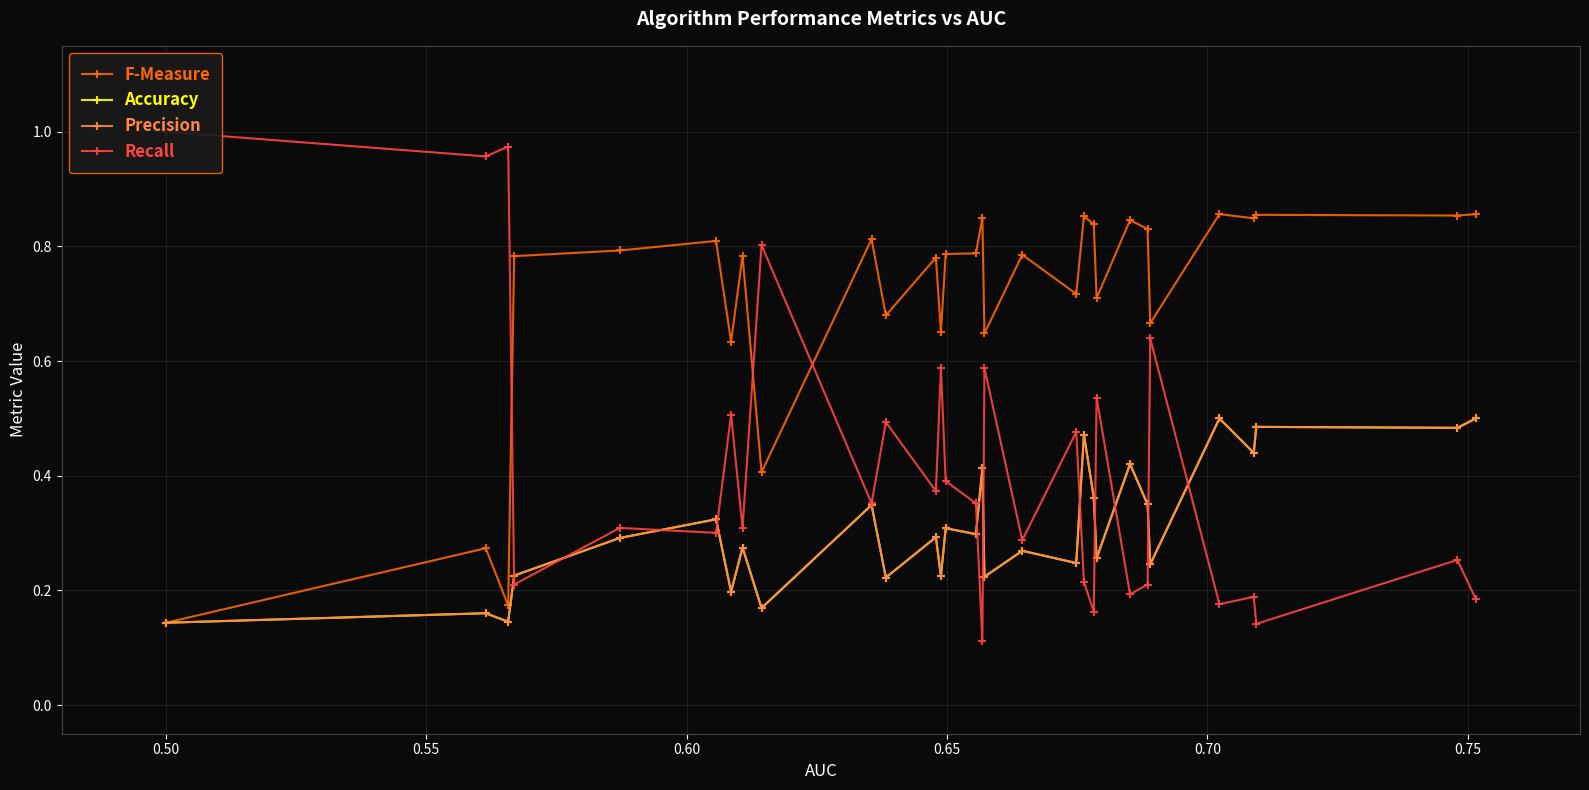

What is the sum of all F-Measure values?

21.3